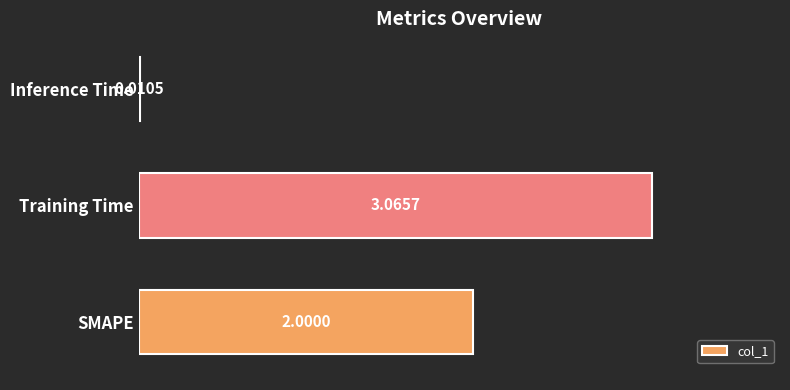

What is the change in value from SMAPE to Training Time?

+1.1